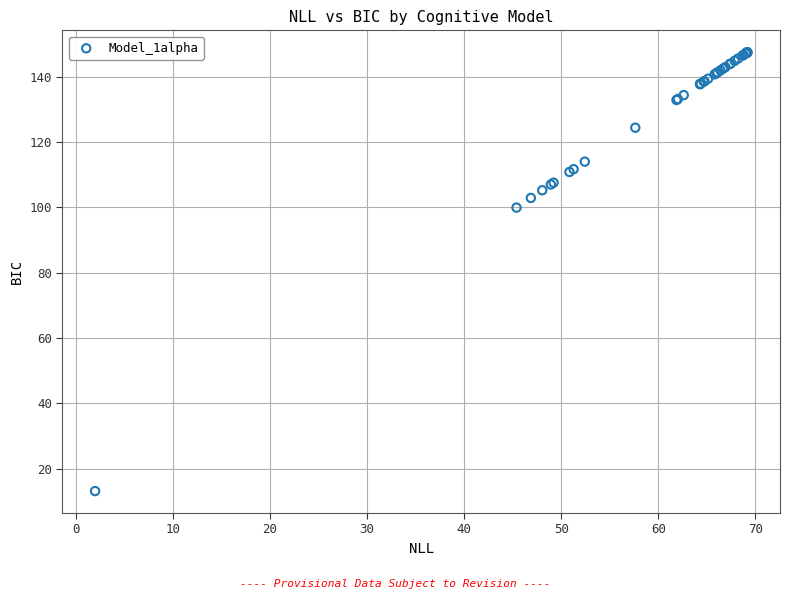

What Y value in the scatter plot is closest to 80?

99.9